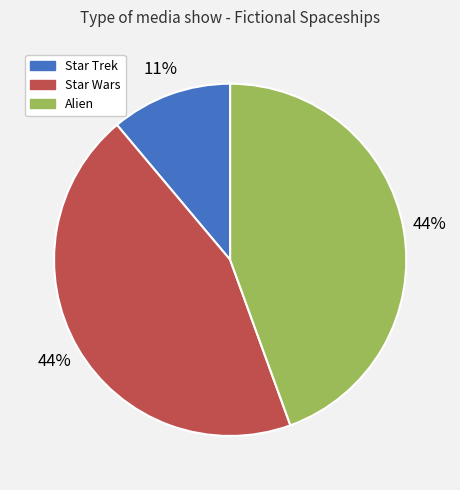

Count the number of slices in the pie.

3